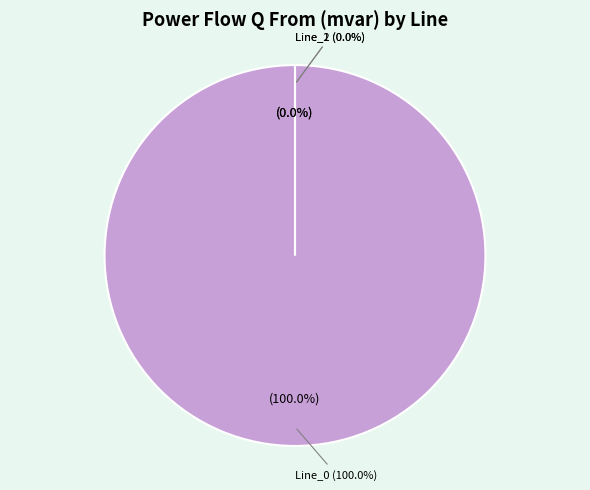

True or false: Line_2 accounts for 0% of the total.

True